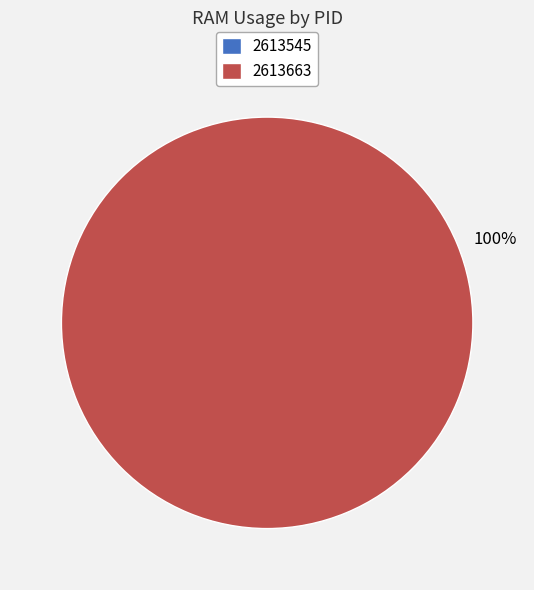

Which category has the biggest portion of the pie?

2613663